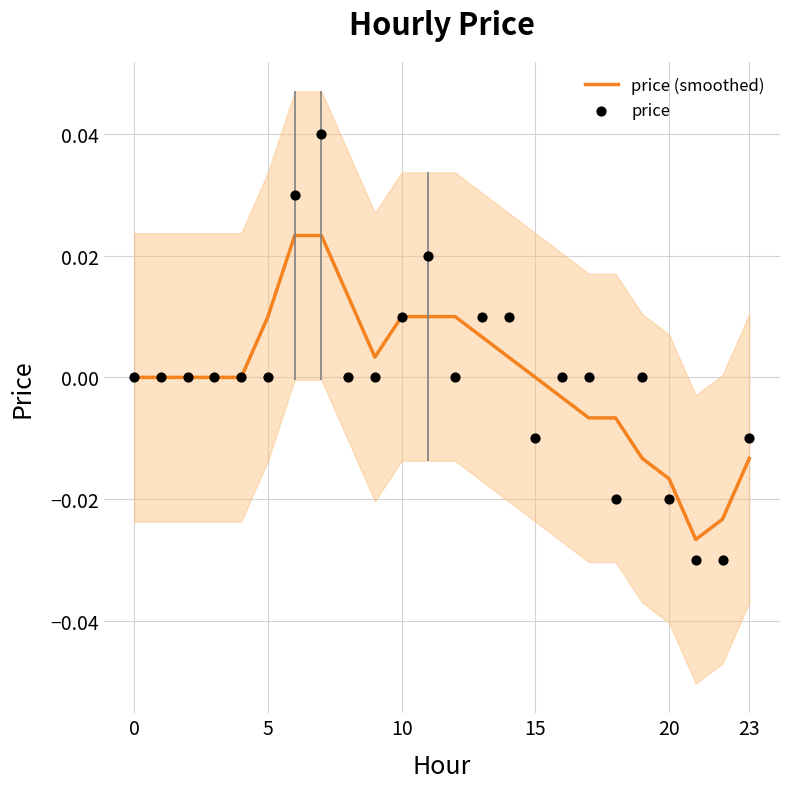

Is the value of price at 23 greater than the value of price (smoothed) at 20?

No